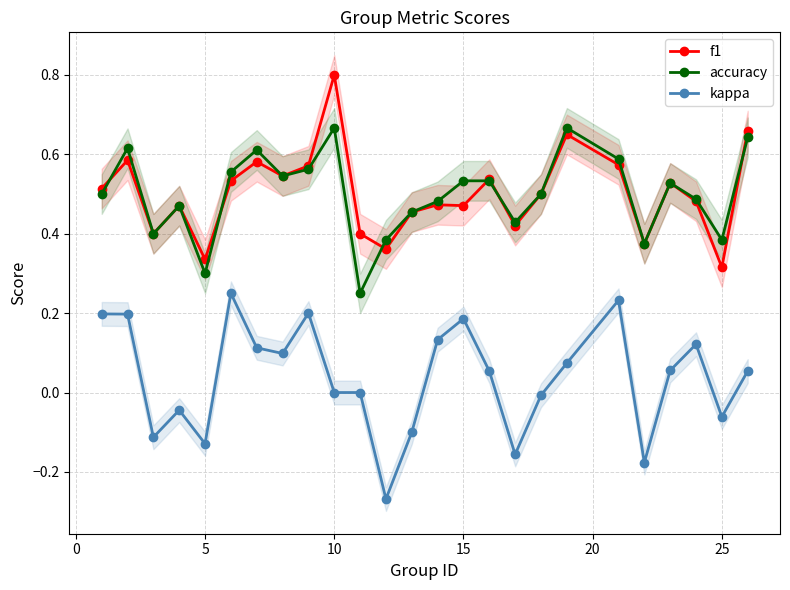

At how many categories does at least one series exceed 0?

25